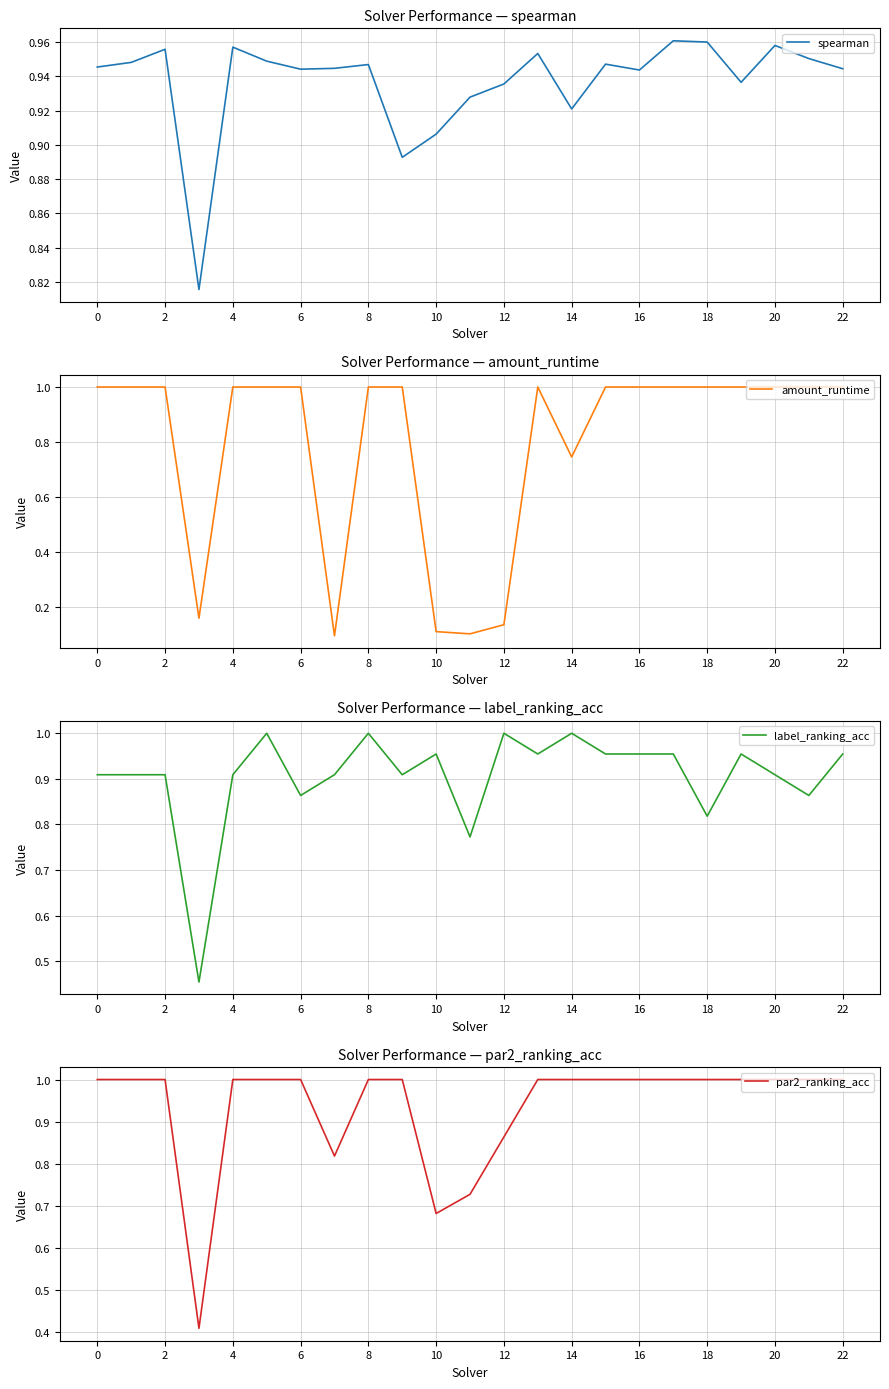

What value does the par2_ranking_acc series have at 14?

1.0